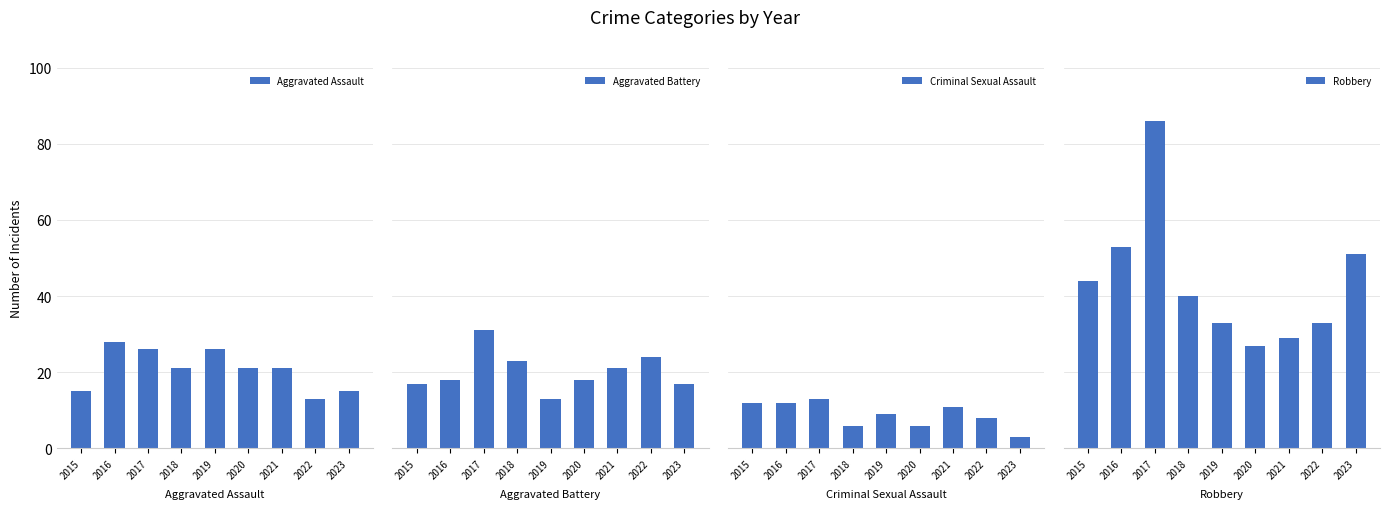

What is the difference between the maximum and minimum values in the Aggravated Battery series?

18